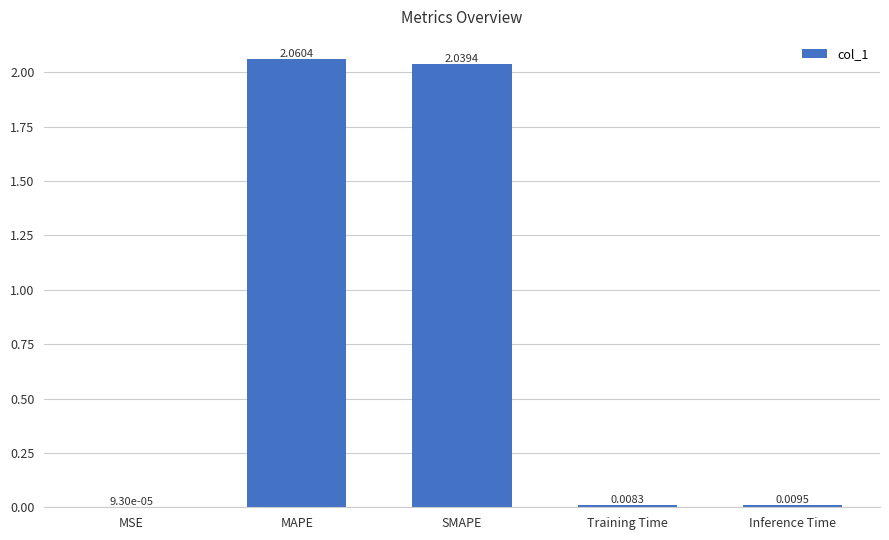

Which has a higher value, Training Time or MAPE?

MAPE